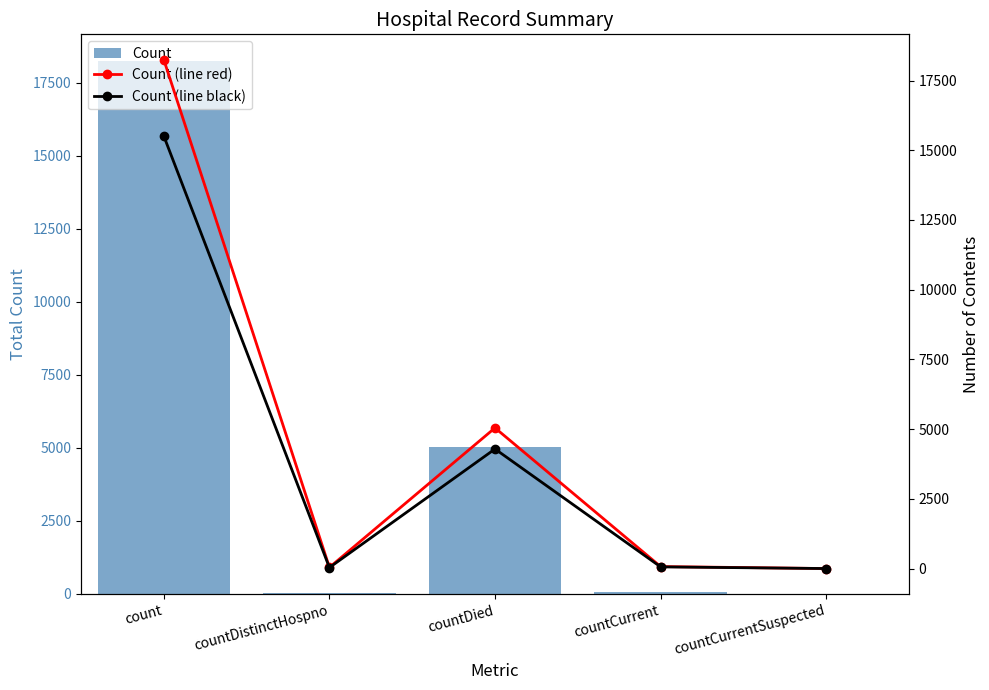

Which has a higher value, count or countCurrentSuspected?

count